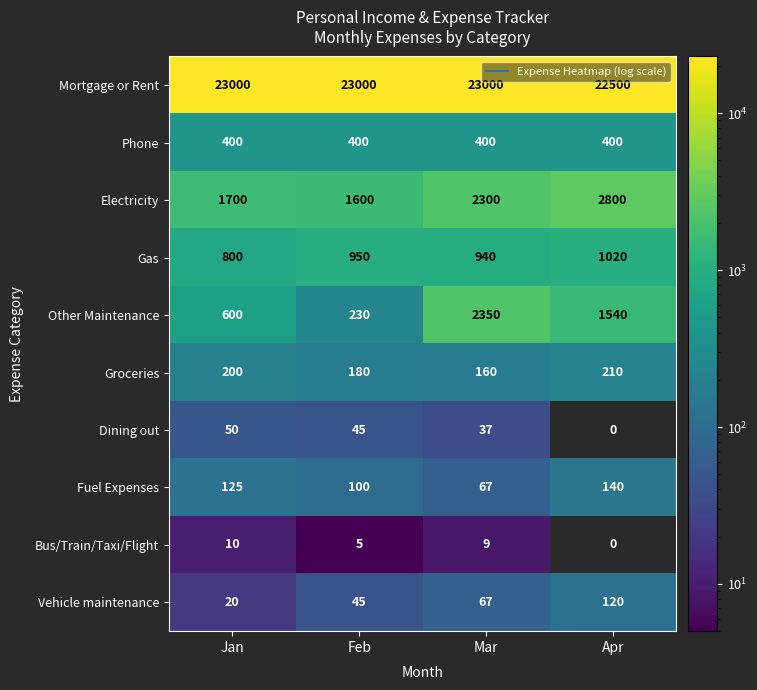

Count the number of data series in this chart.

10